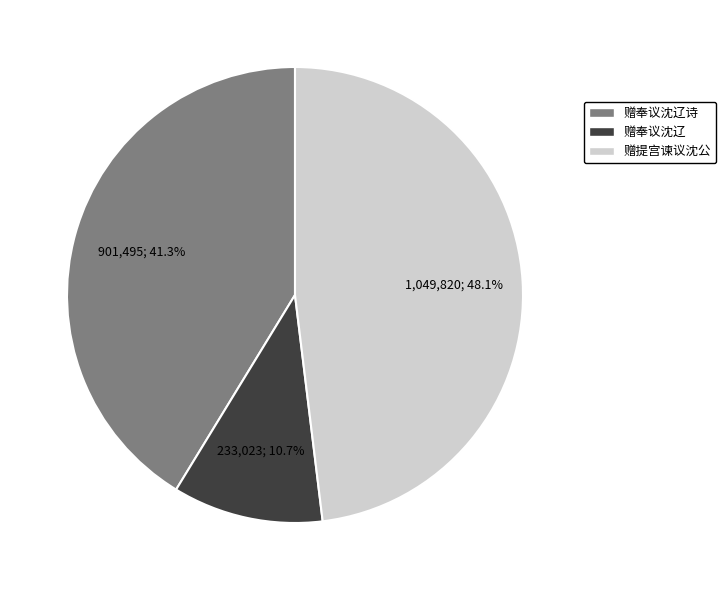

Does any single category account for the majority?

No